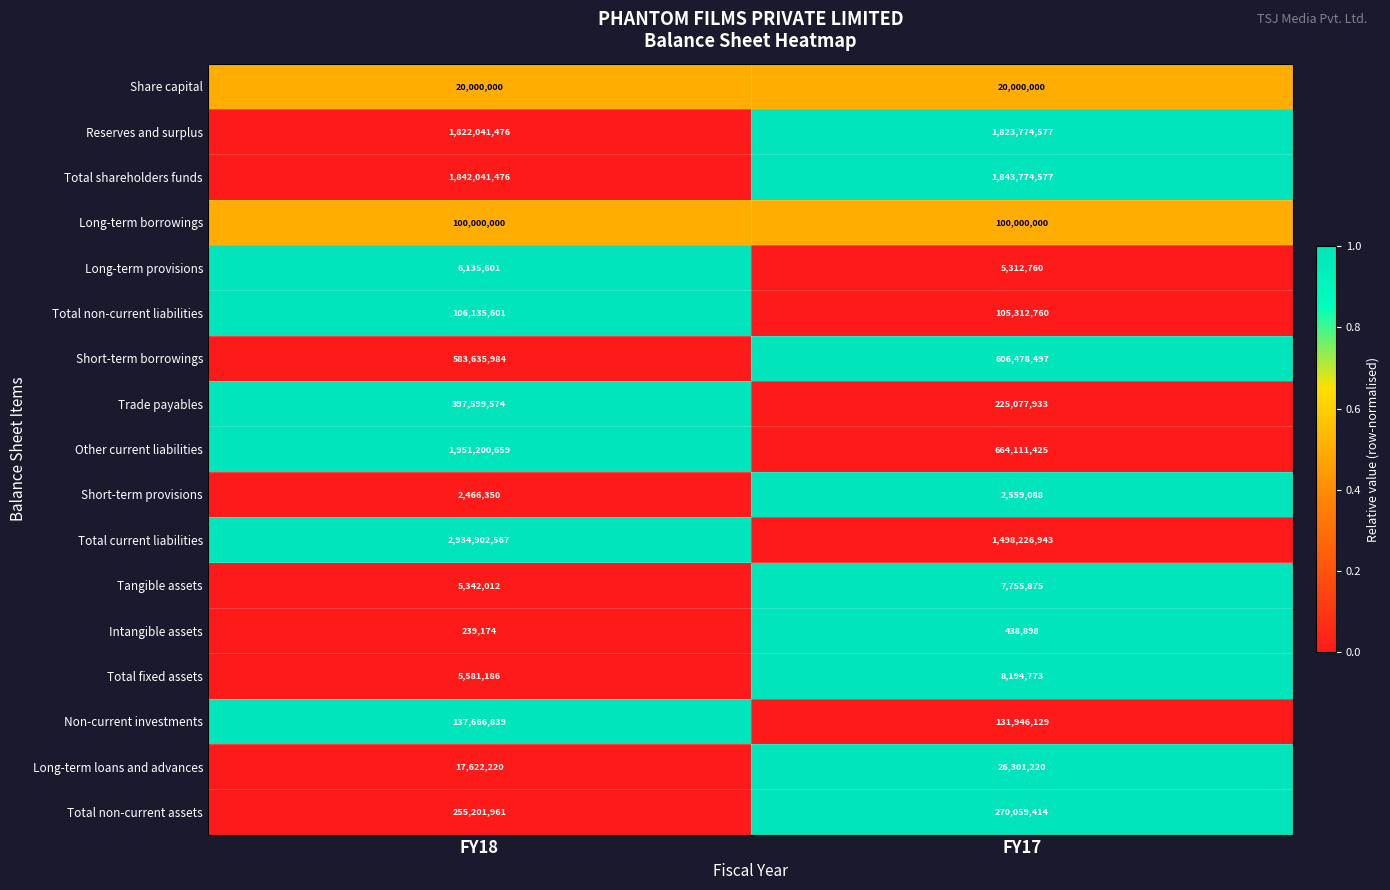

What is the highest value of the Total current liabilities series?

2934902567